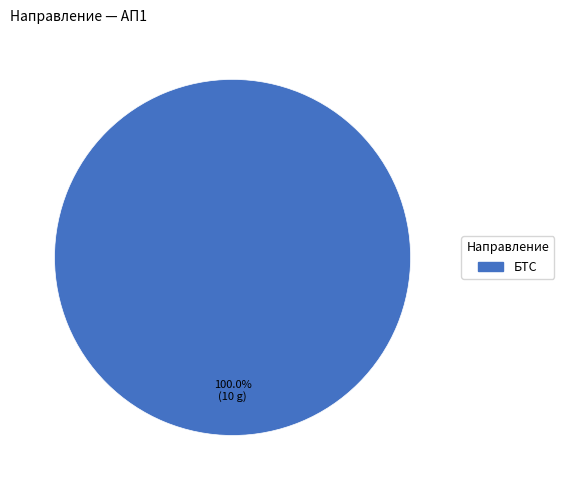

How many slices are in this pie chart?

1